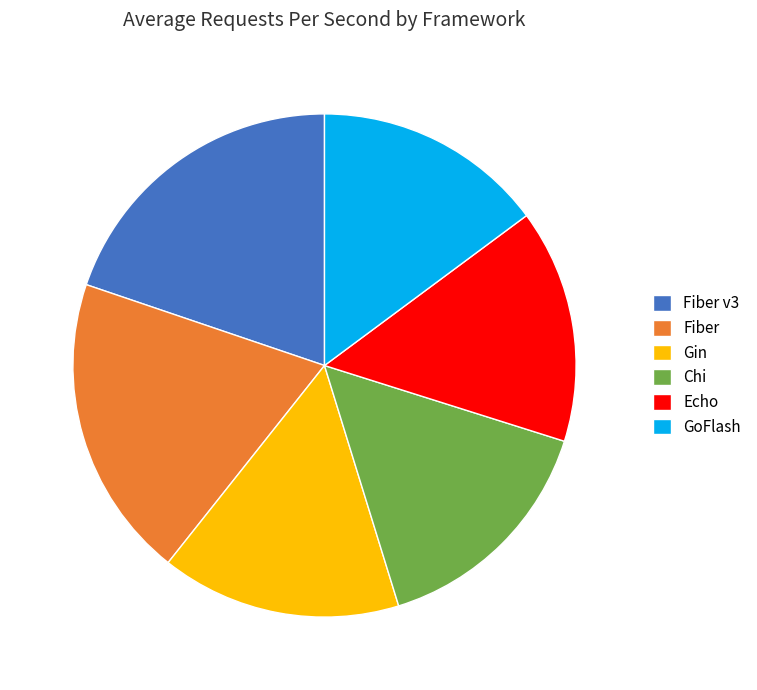

Count the number of slices in the pie.

6